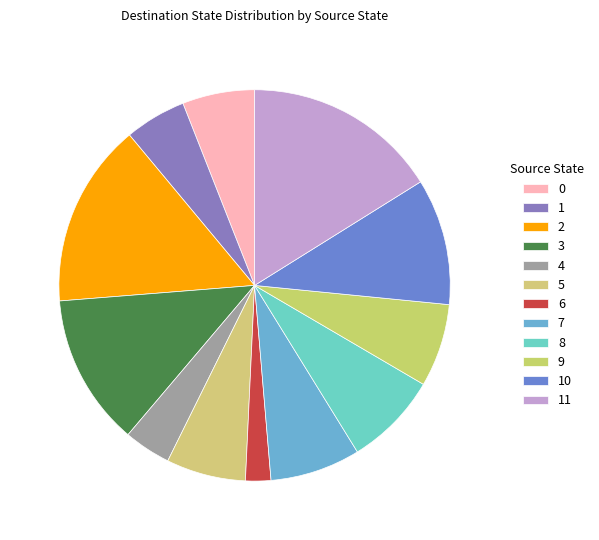

The 3 slice represents 27% of the pie. True or false?

False